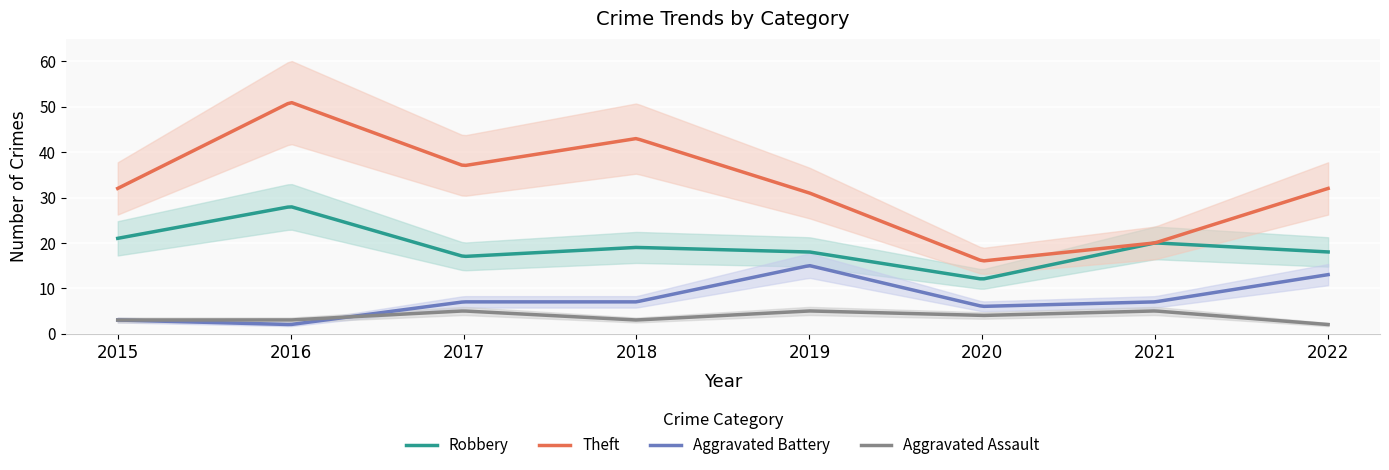

Which series has the largest total across all categories?

Theft